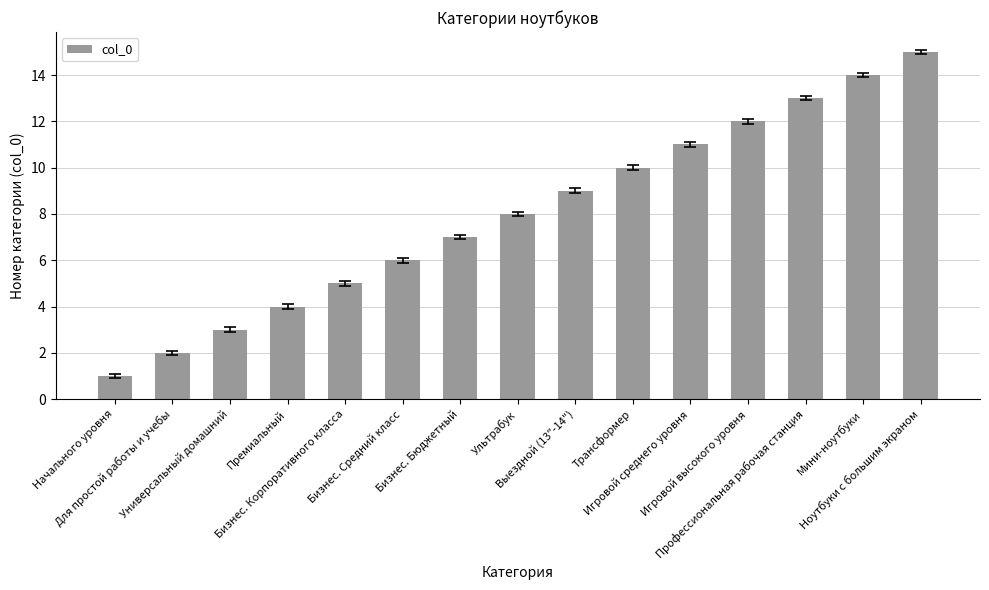

What is the label of the 4th bar from the right?

Игровой высокого уровня